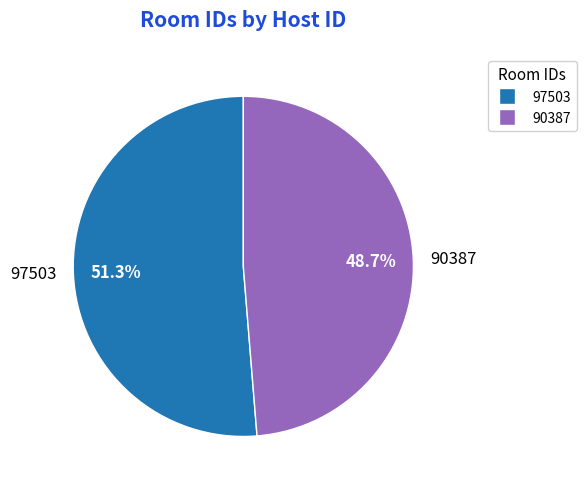

To the nearest percent, what percentage of the pie is 97503?

51%